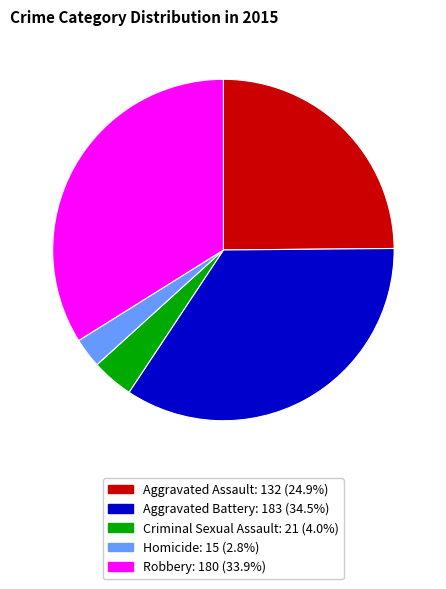

Which slice is the smallest?

Homicide